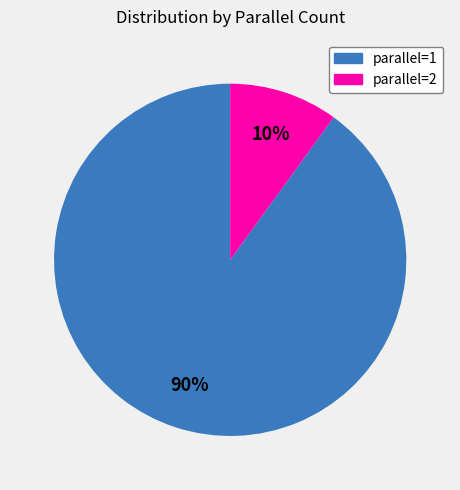

Does any single category account for the majority?

Yes